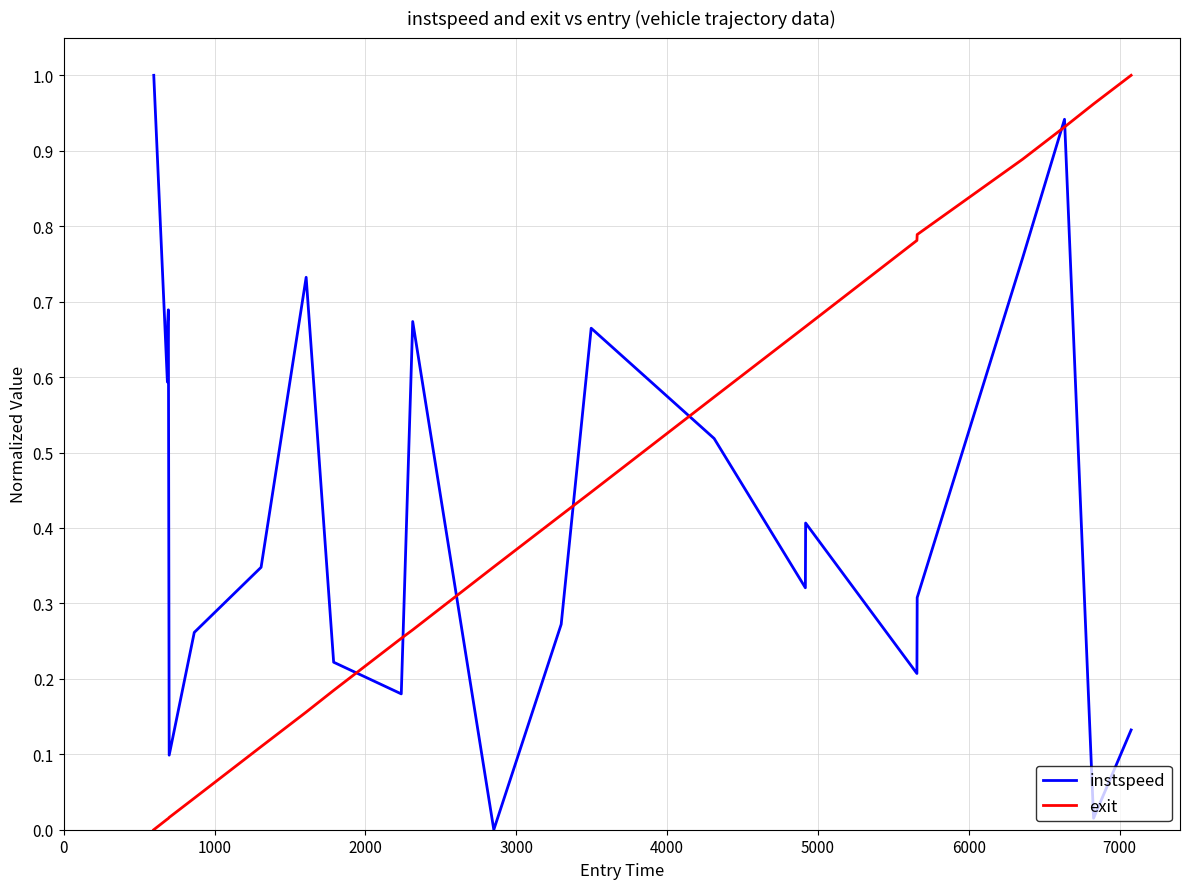

How many intersections are there between instspeed and exit?

7